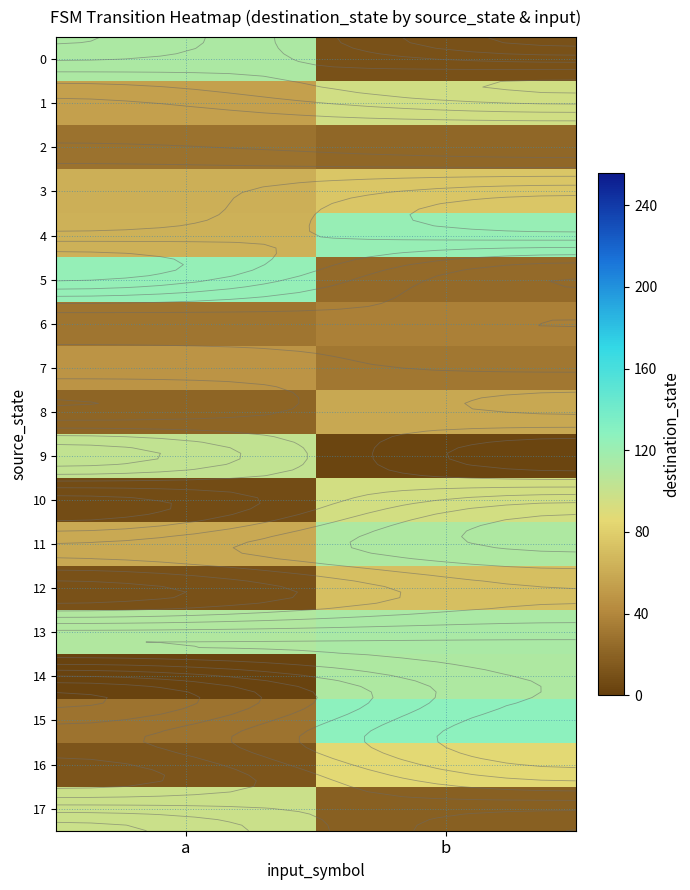

What is the average value of the 8 series?

40